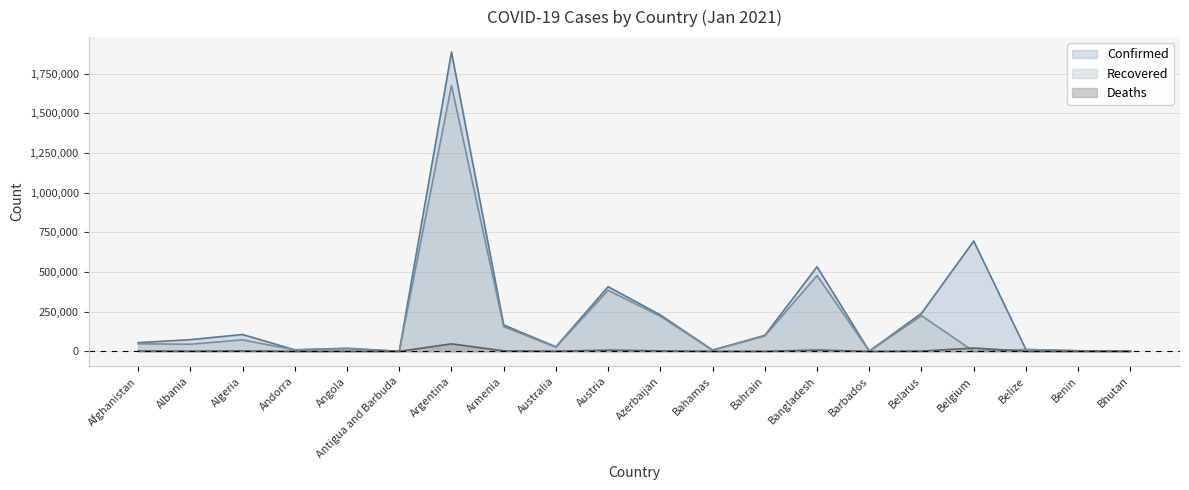

At which label does Confirmed reach its peak?

Argentina